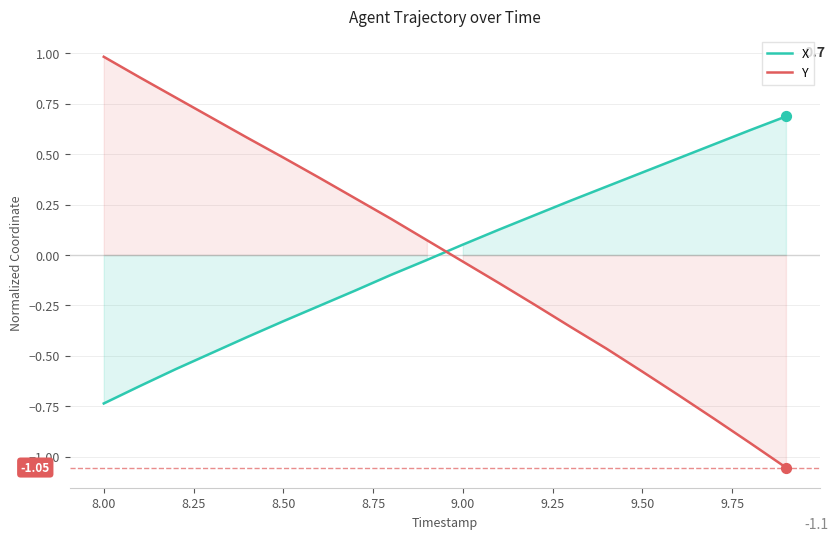

Which series has the widest spread of Y values?

Y